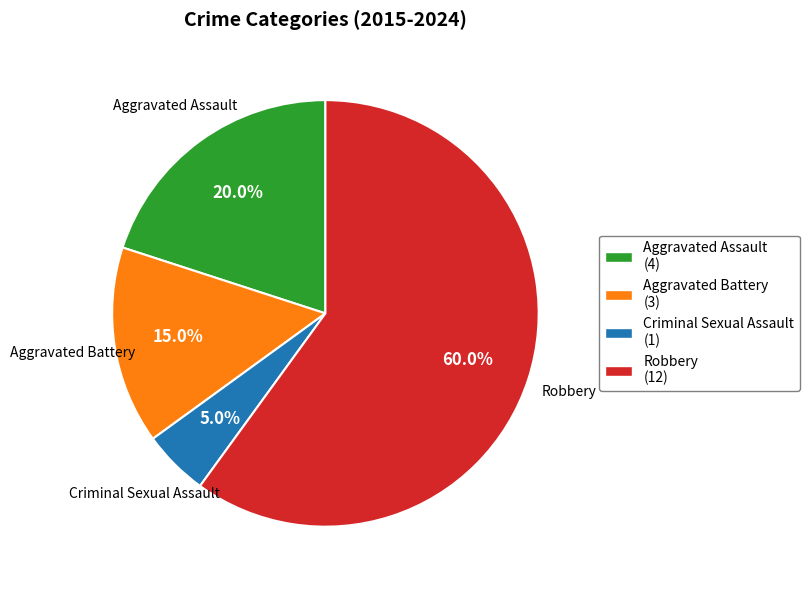

To the nearest percent, what is the difference between the largest and smallest slice percentages?

55%